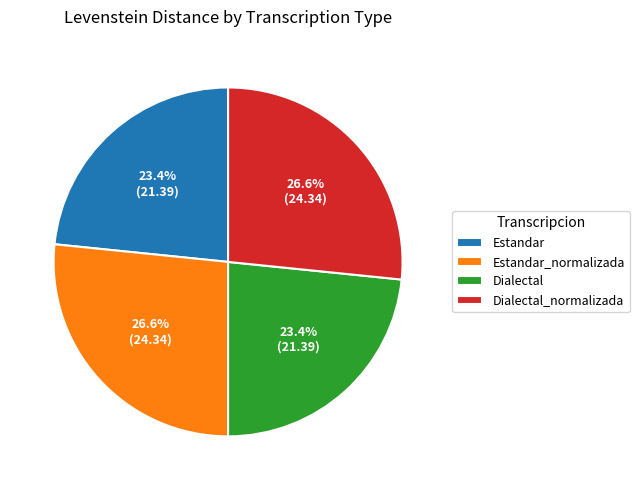

How much of the chart is everything except Dialectal_normalizada?

73.4%